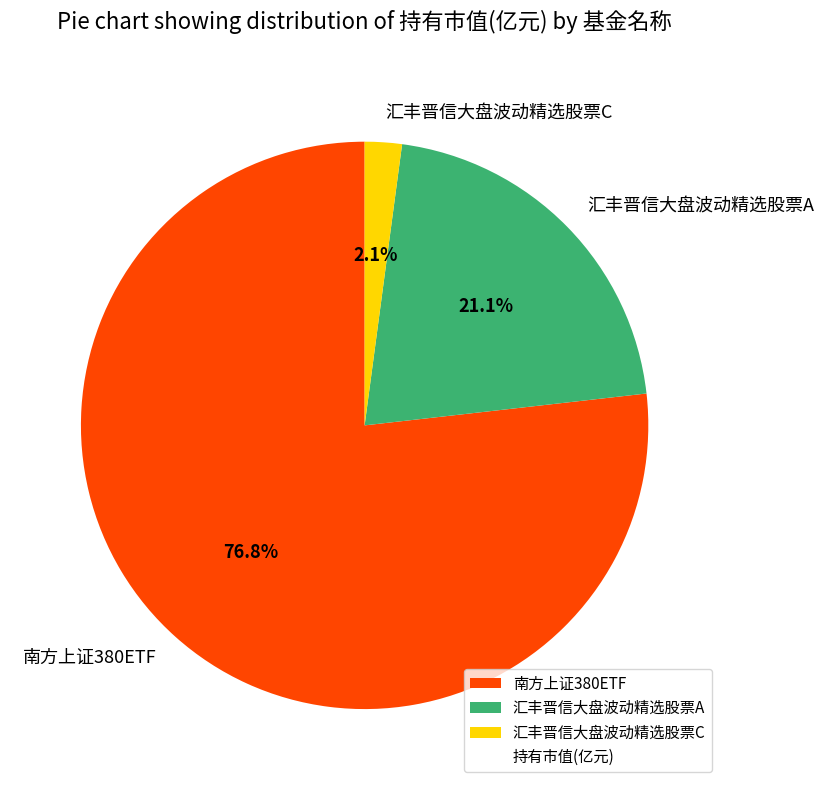

What percentage is the 汇丰晋信大盘波动精选股票A slice, to the nearest percent?

21%